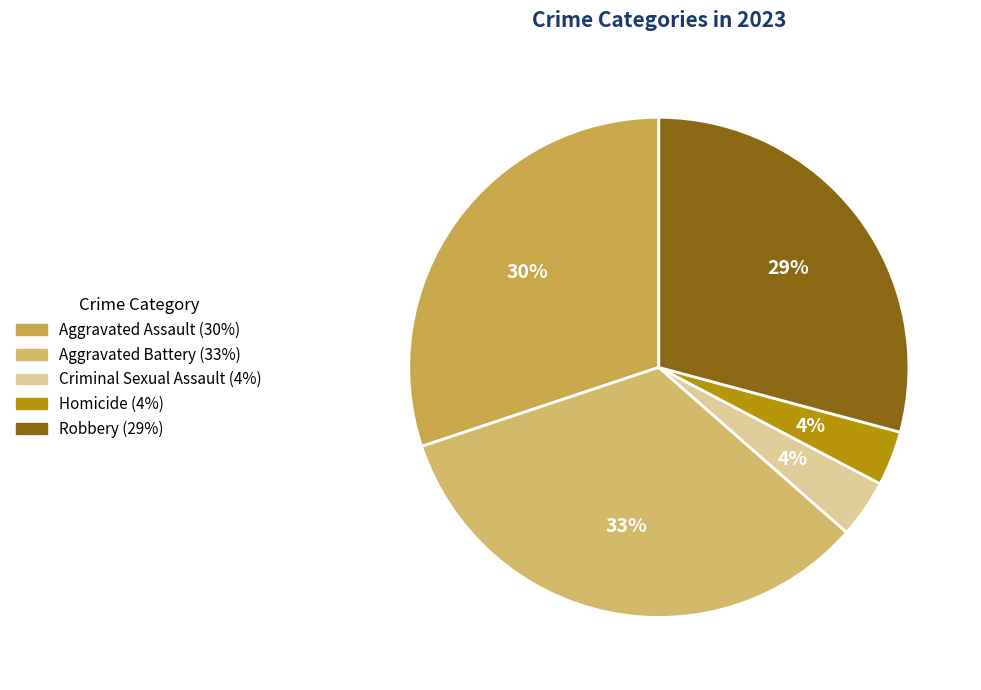

To the nearest percent, what is the combined percentage of Aggravated Battery and Criminal Sexual Assault?

37%